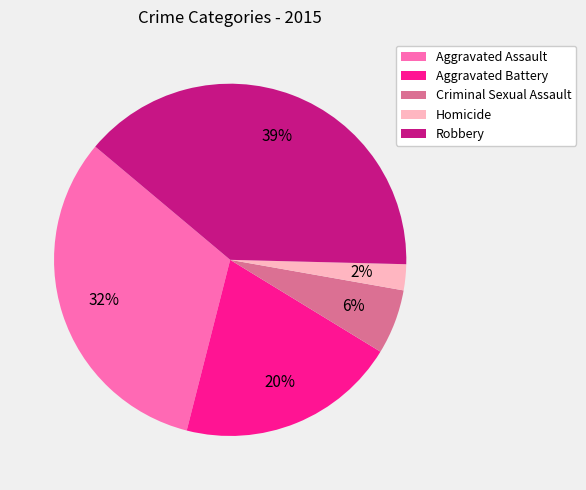

To the nearest percent, what is the difference between the Aggravated Assault and Aggravated Battery slice percentages?

12%